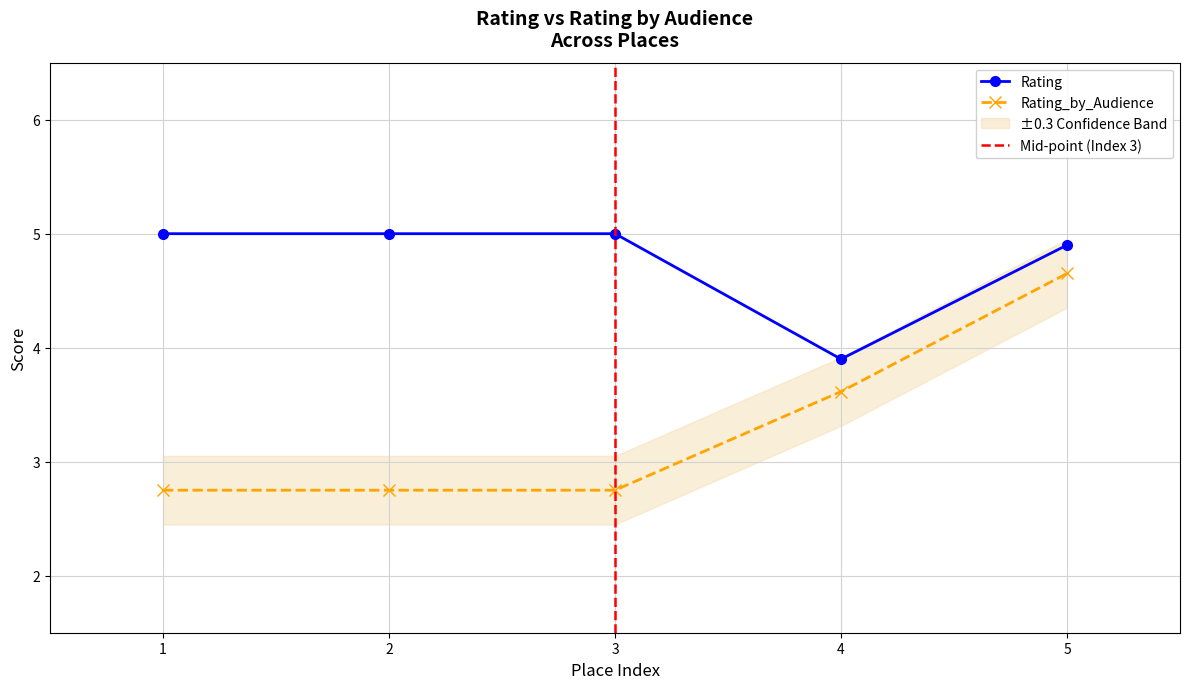

What is the value of the Rating point at the 1st from the left?

5.0